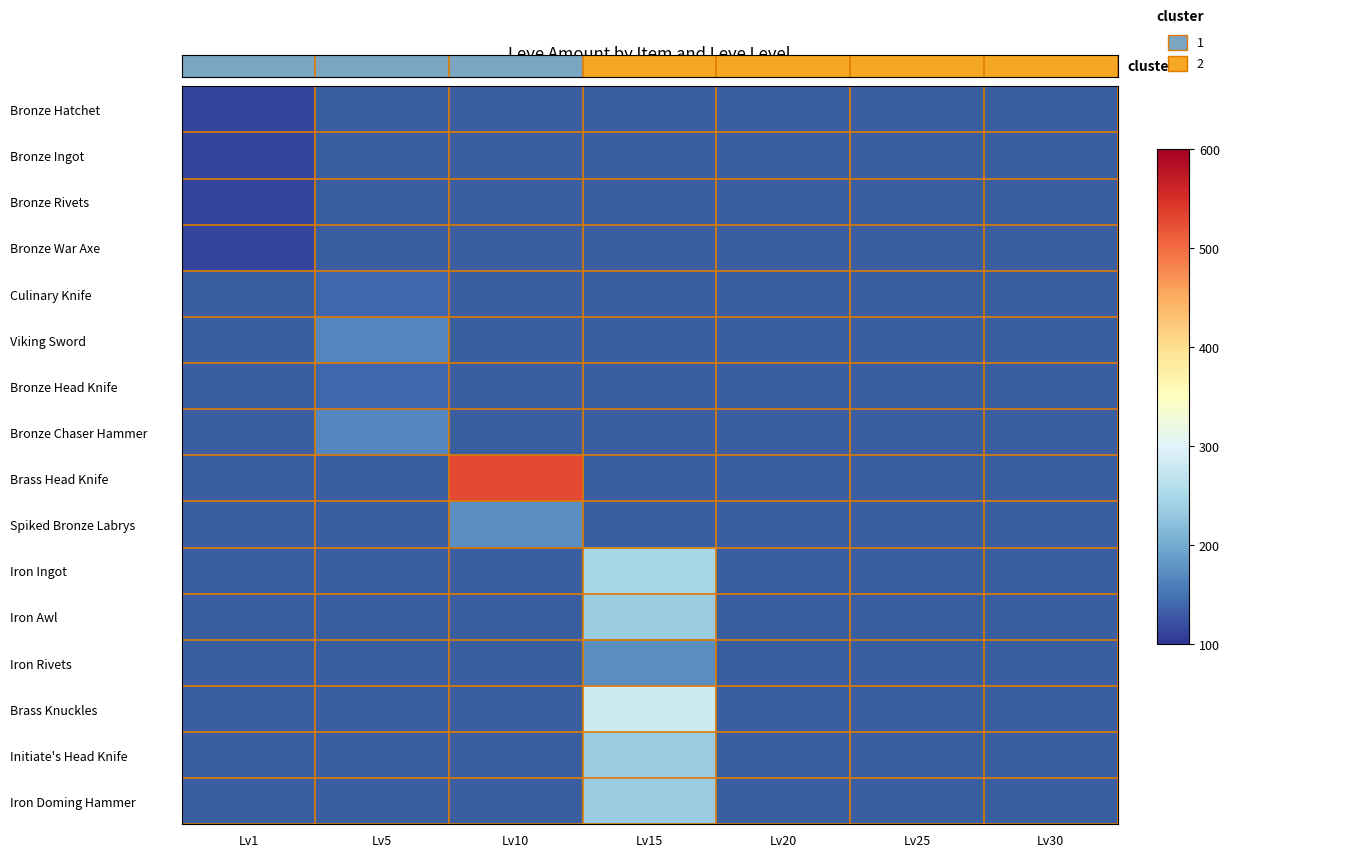

Between Lv15 and Lv5, which is larger?

Lv15